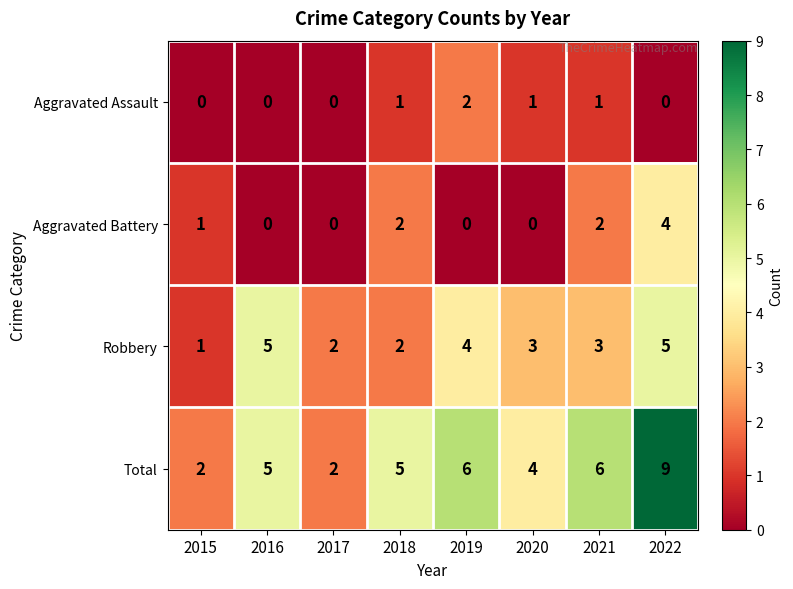

Which series changed the most between 2018 and 2020?

Aggravated Battery